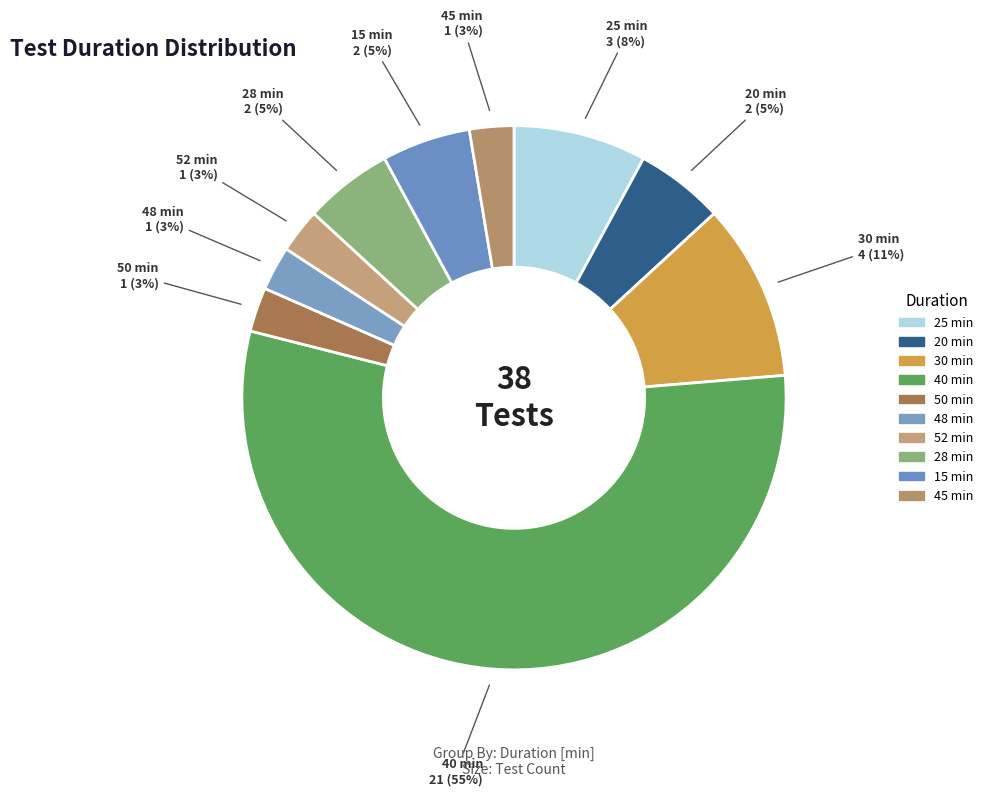

Count the number of slices in the pie.

10